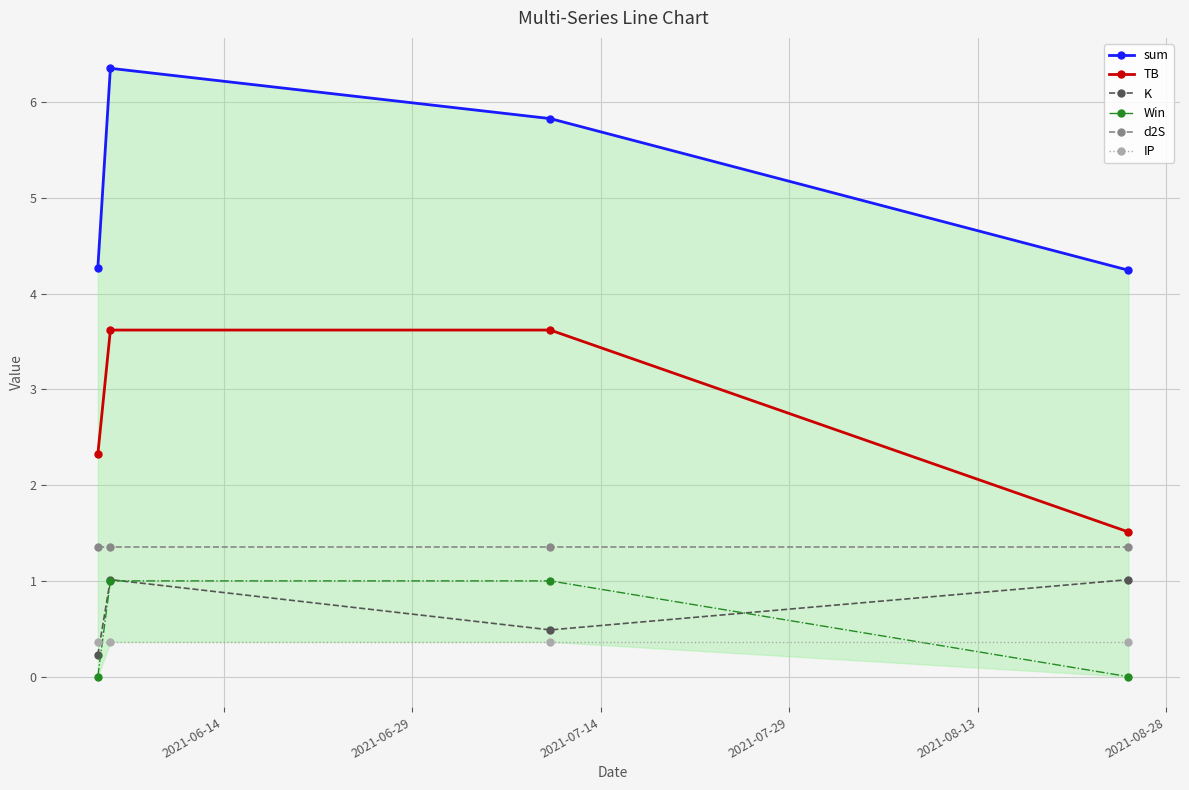

True or false: d2S and K cross at least once.

False